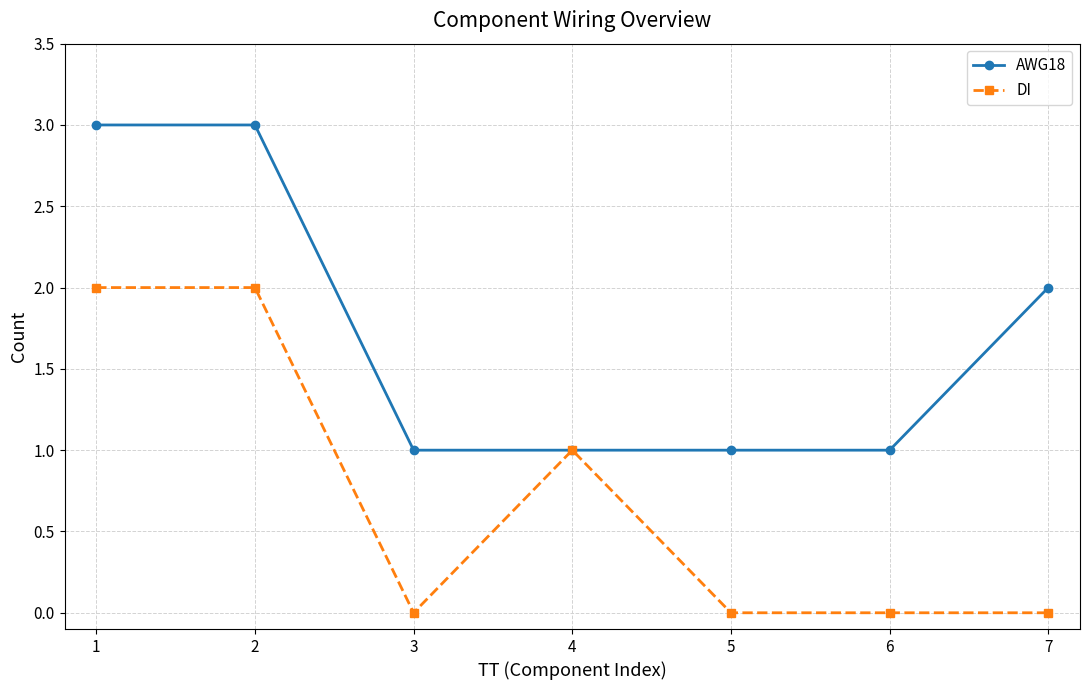

At how many categories does at least one series exceed 0?

7